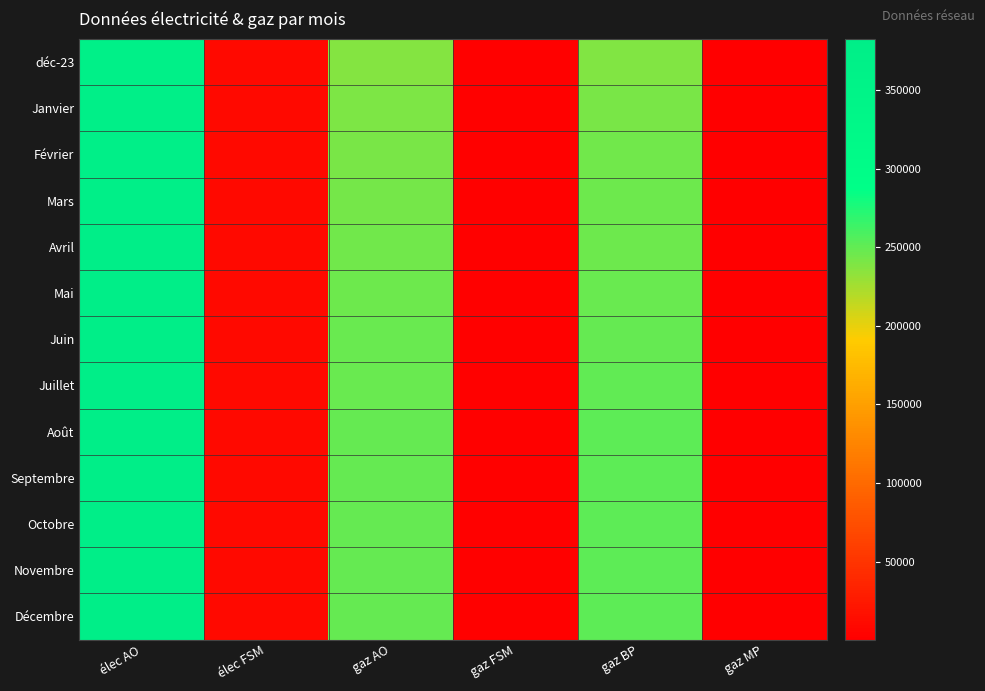

What is the maximum value shown in the chart?

382407